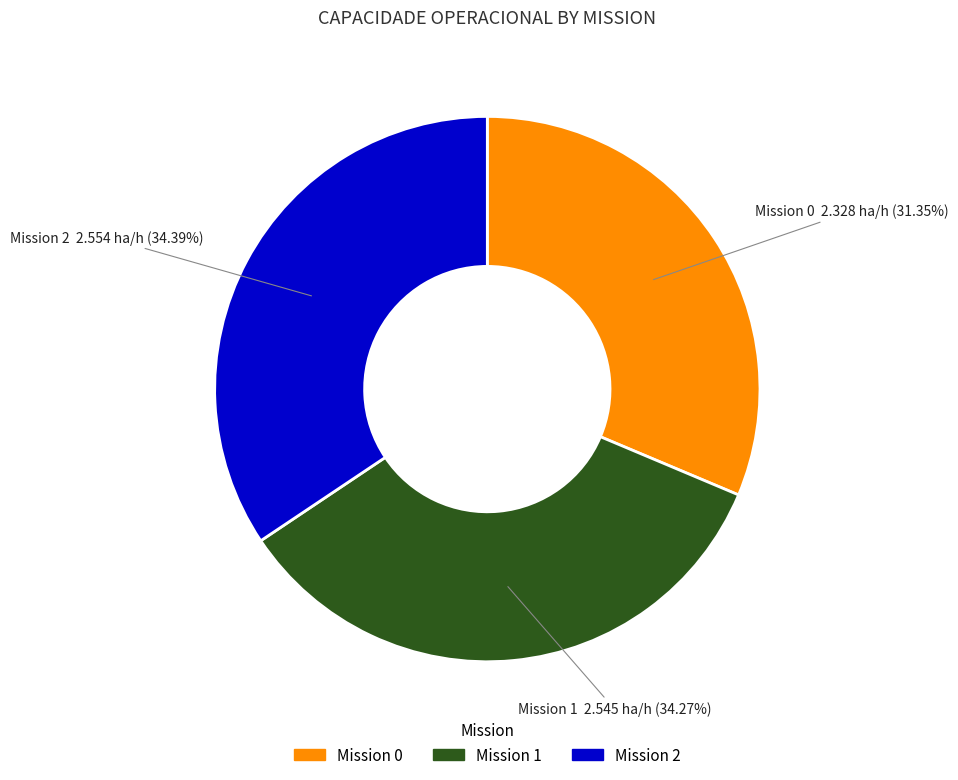

Does any single category account for the majority?

No